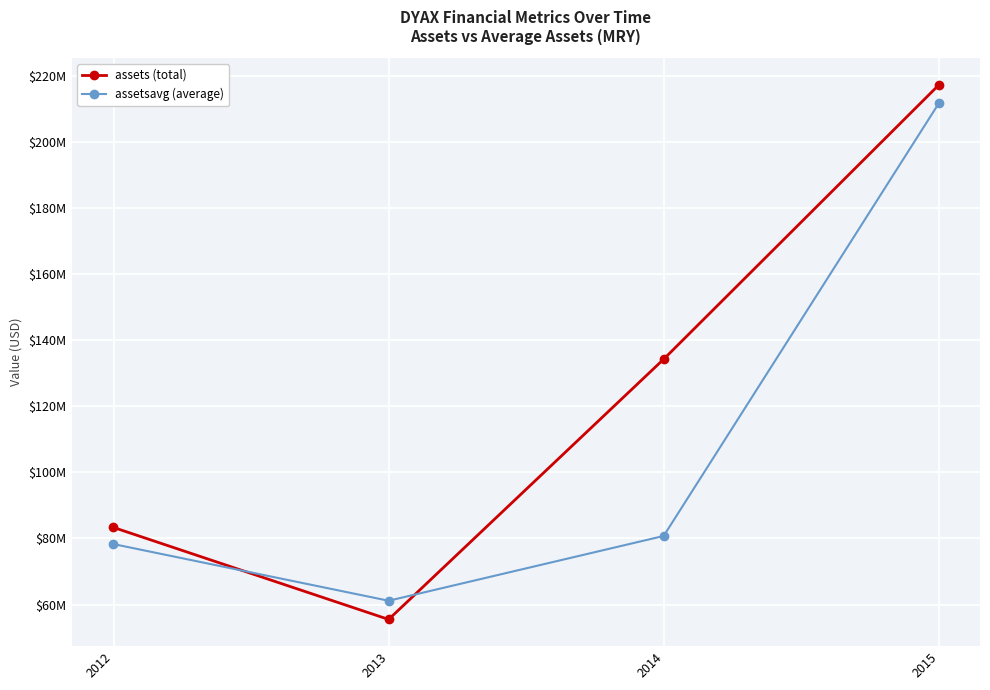

Does the chart have visible grid lines?

Yes